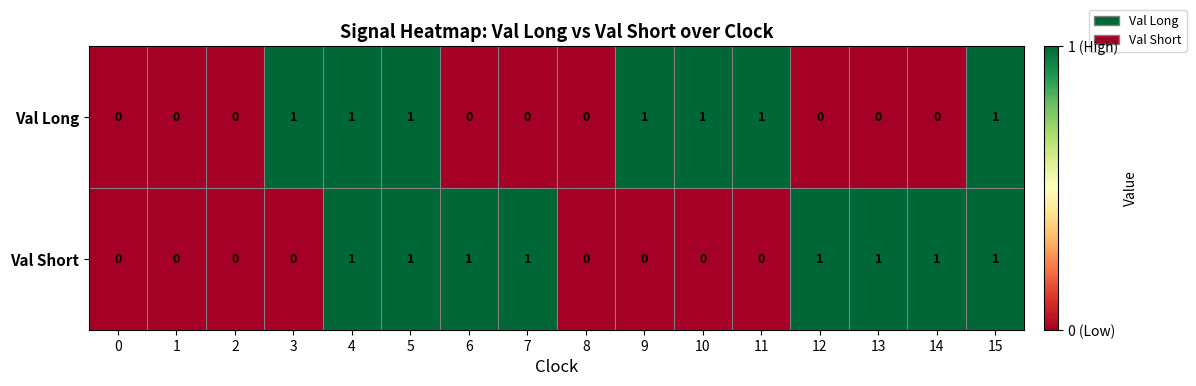

How many positive values does the Val Long series have?

7